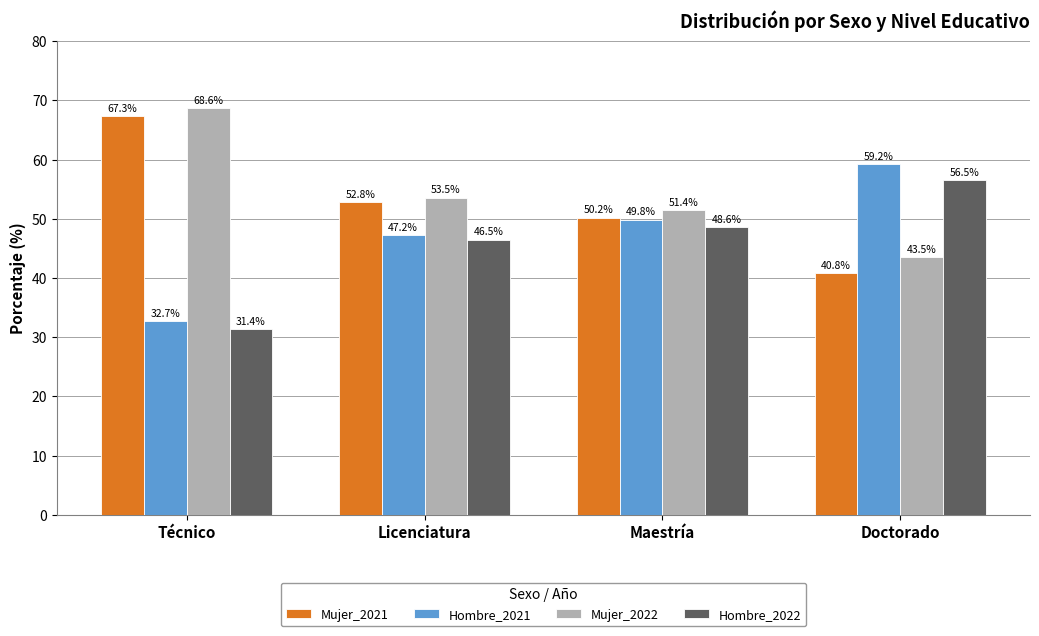

Is the value of Hombre_2021 at Doctorado greater than the value of Hombre_2022 at Maestría?

Yes